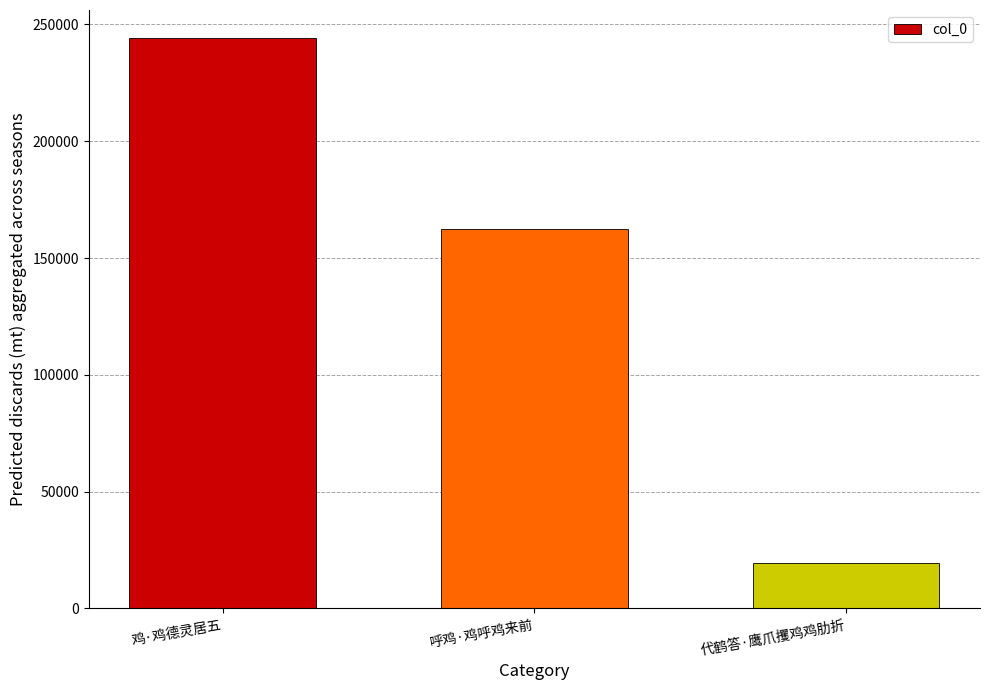

What is the minimum value shown in the chart?

19286